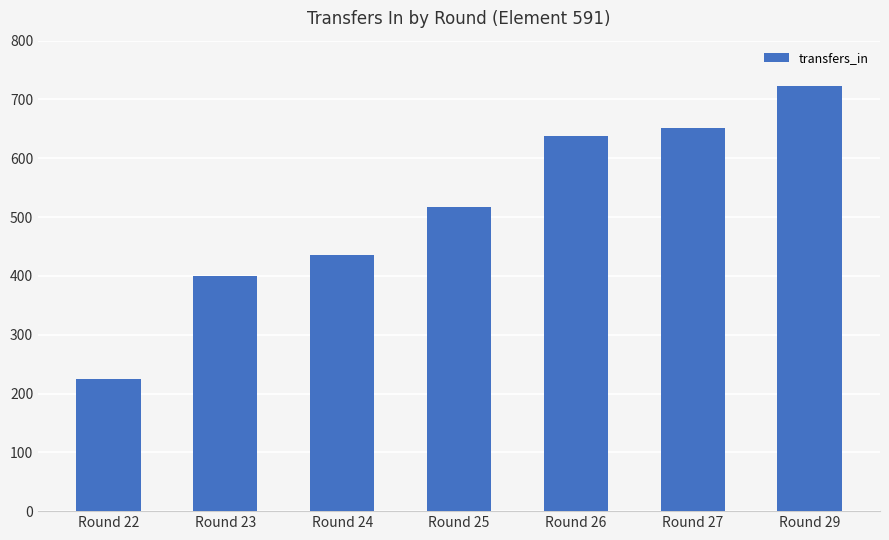

Reading left to right, transcribe all the data shown in this chart.

225	399	436	517	638	651	723